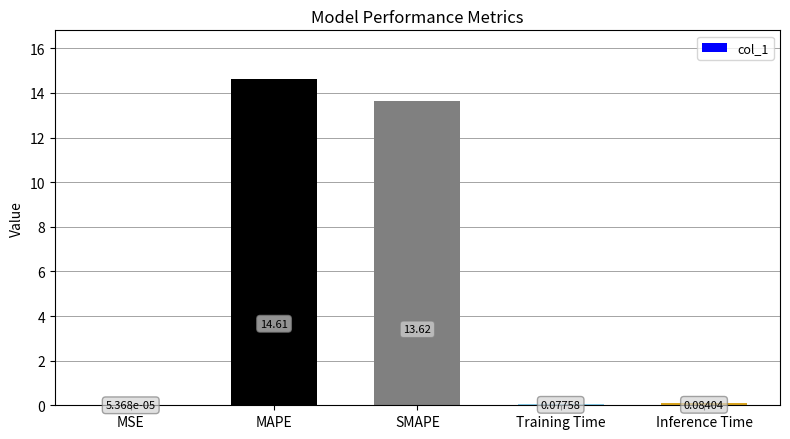

What is the sum of the values at Training Time and SMAPE?

13.7